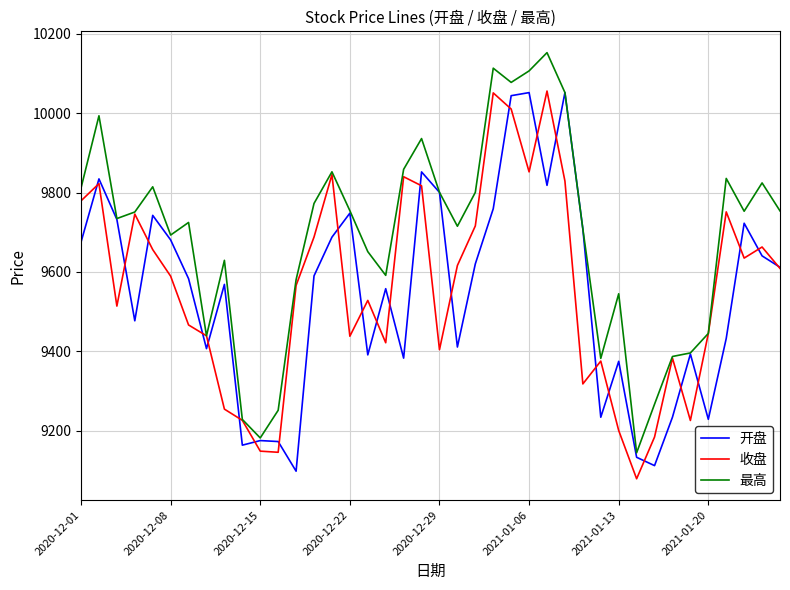

What is the smallest value displayed?

9078.6